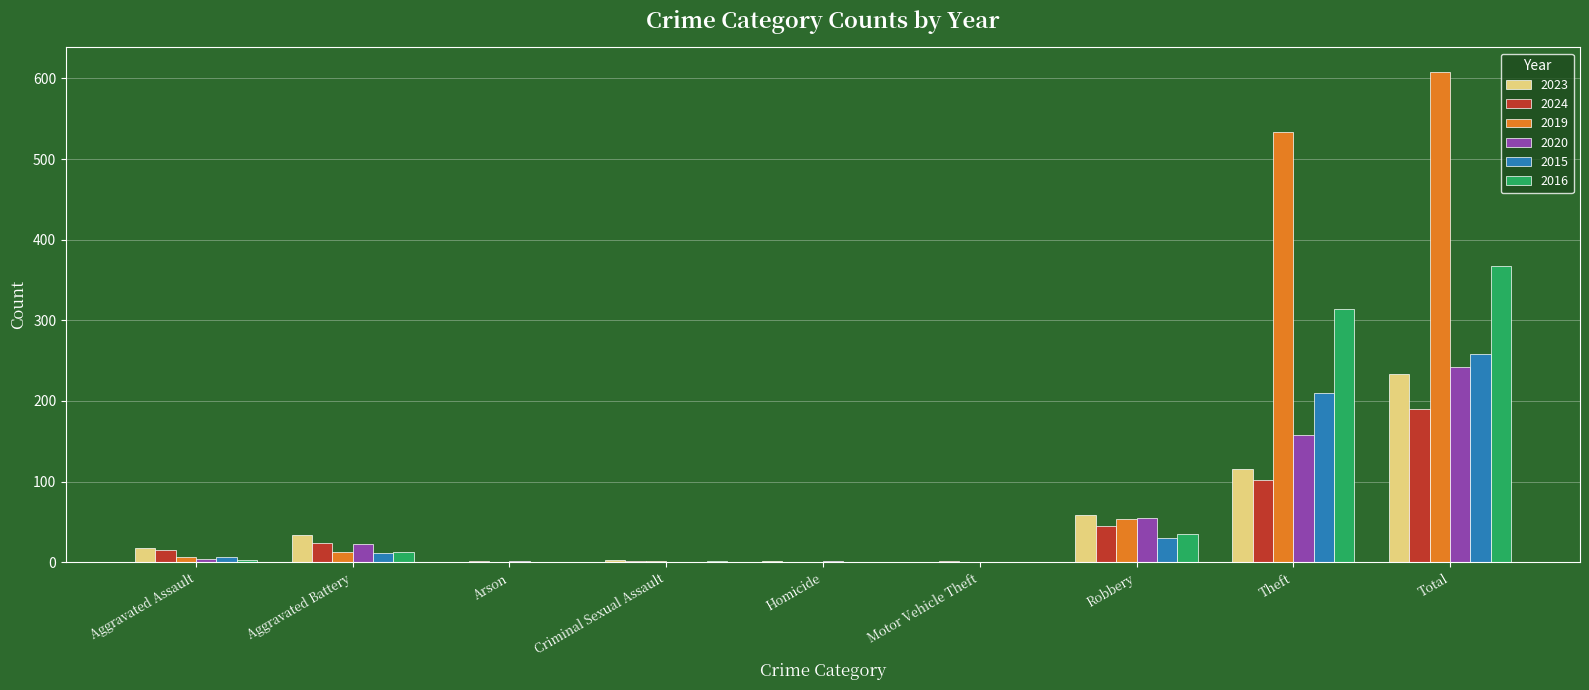

What is the sum of all 2015 values?

516